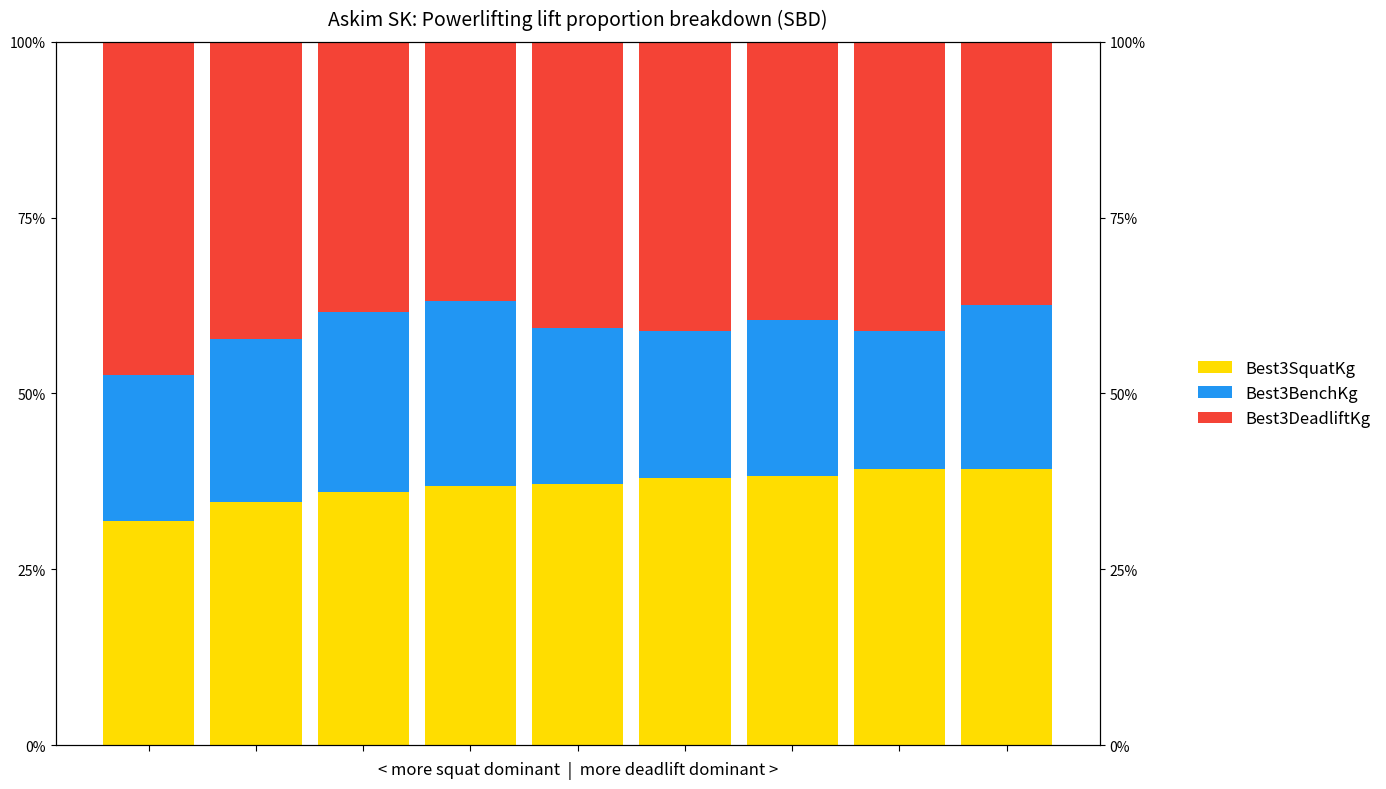

At 2, list the series in order from smallest to largest.

Best3BenchKg, Best3SquatKg, Best3DeadliftKg